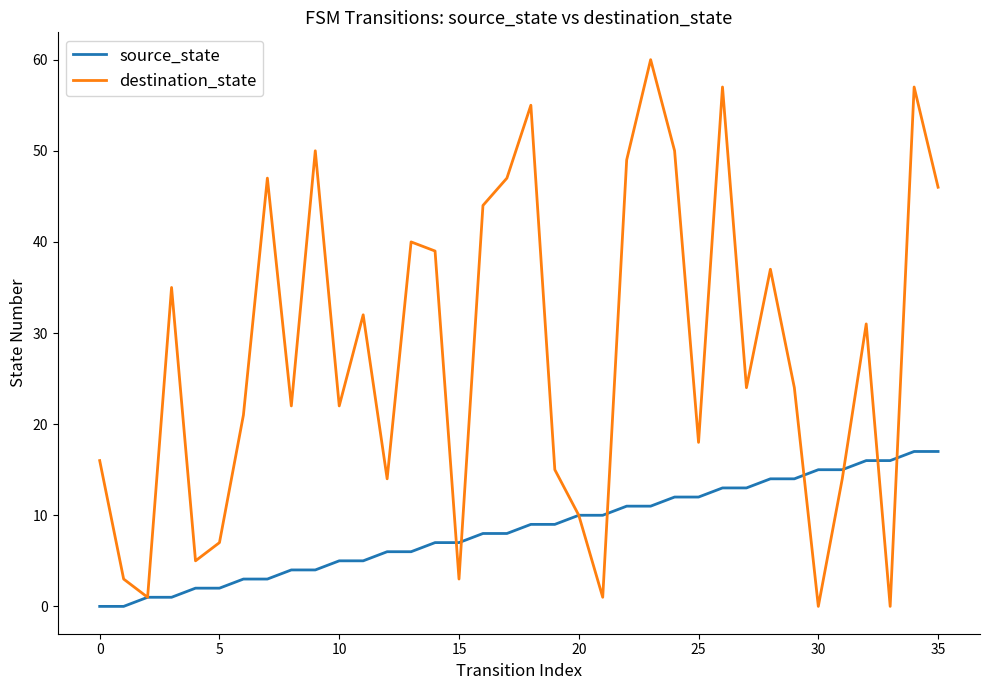

Reading left to right, extract all data points from this chart.

source_state: 0	0	1	1	2	2	3	3	4	4	5	5	6	6	7	7	8	8	9	9	10	10	11	11	12	12	13	13	14	14	15	15	16	16	17	17
destination_state: 16	3	1	35	5	7	21	47	22	50	22	32	14	40	39	3	44	47	55	15	10	1	49	60	50	18	57	24	37	24	0	14	31	0	57	46